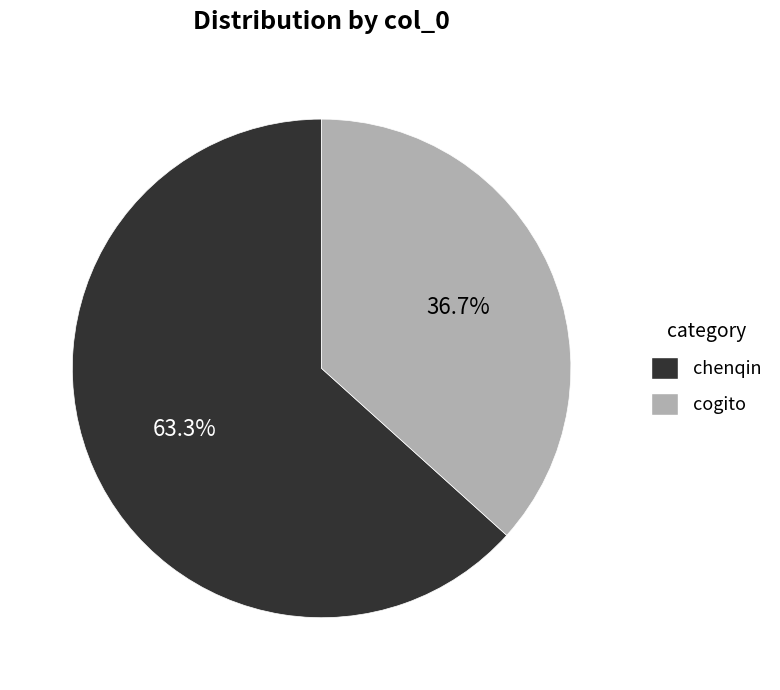

How much of the chart is everything except chenqin?

36.7%